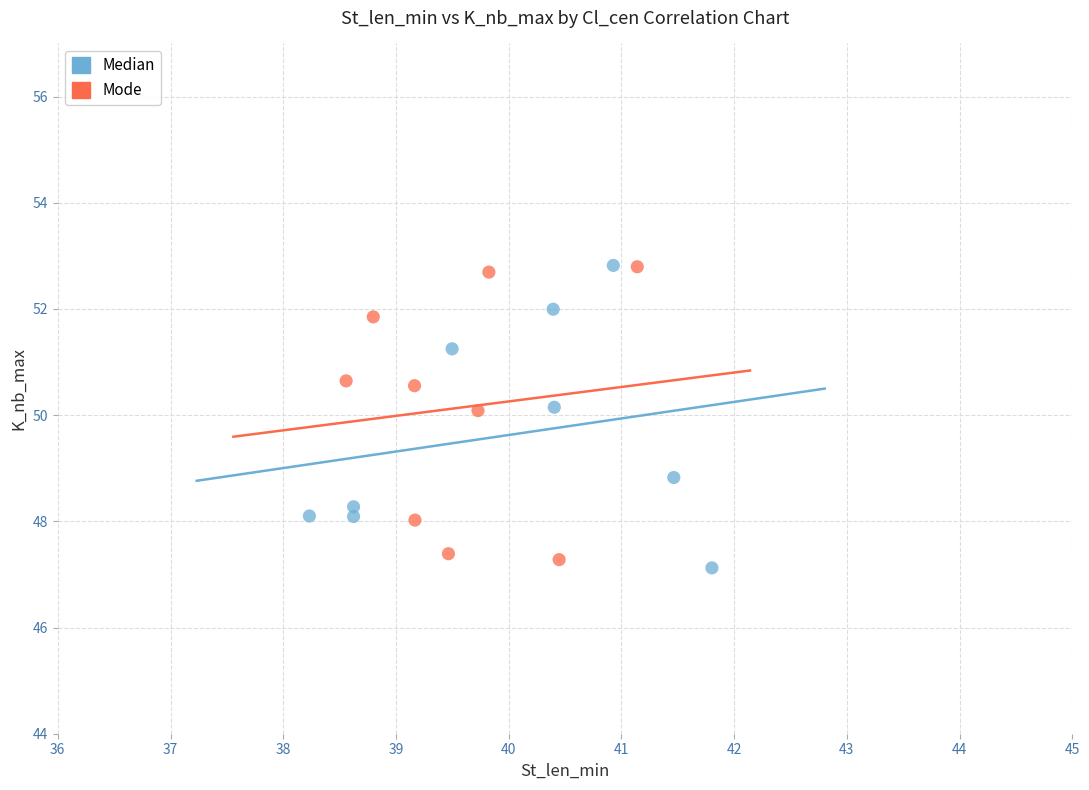

What are all the series names shown in the legend?

Median, Mode